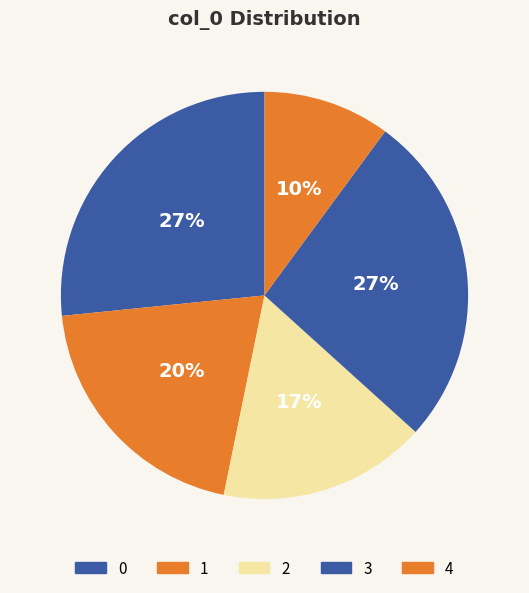

Is there any slice that represents more than half of the pie?

No